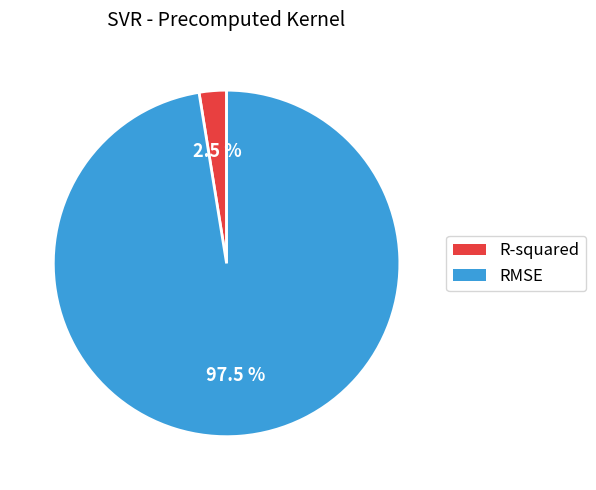

Rank the categories by value from highest to lowest.

RMSE, R-squared